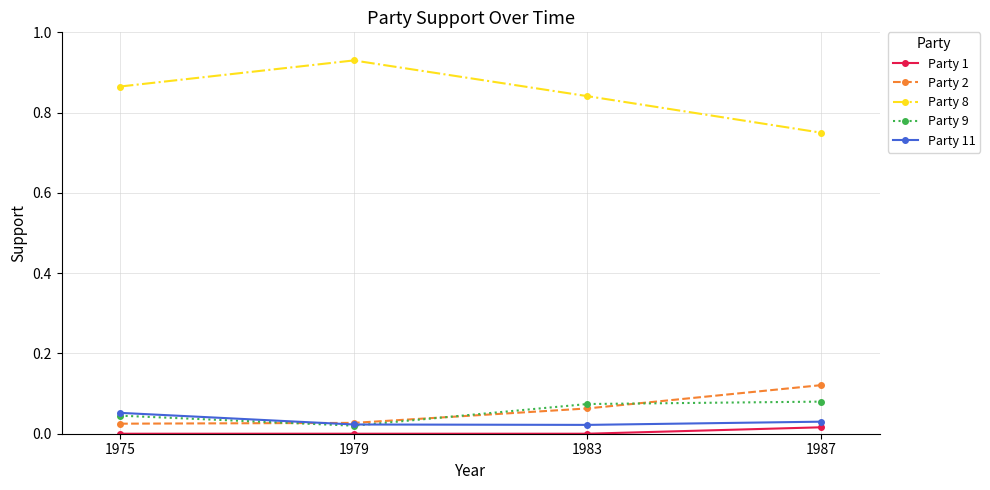

How many interior local valleys does the Party 9 series have?

1